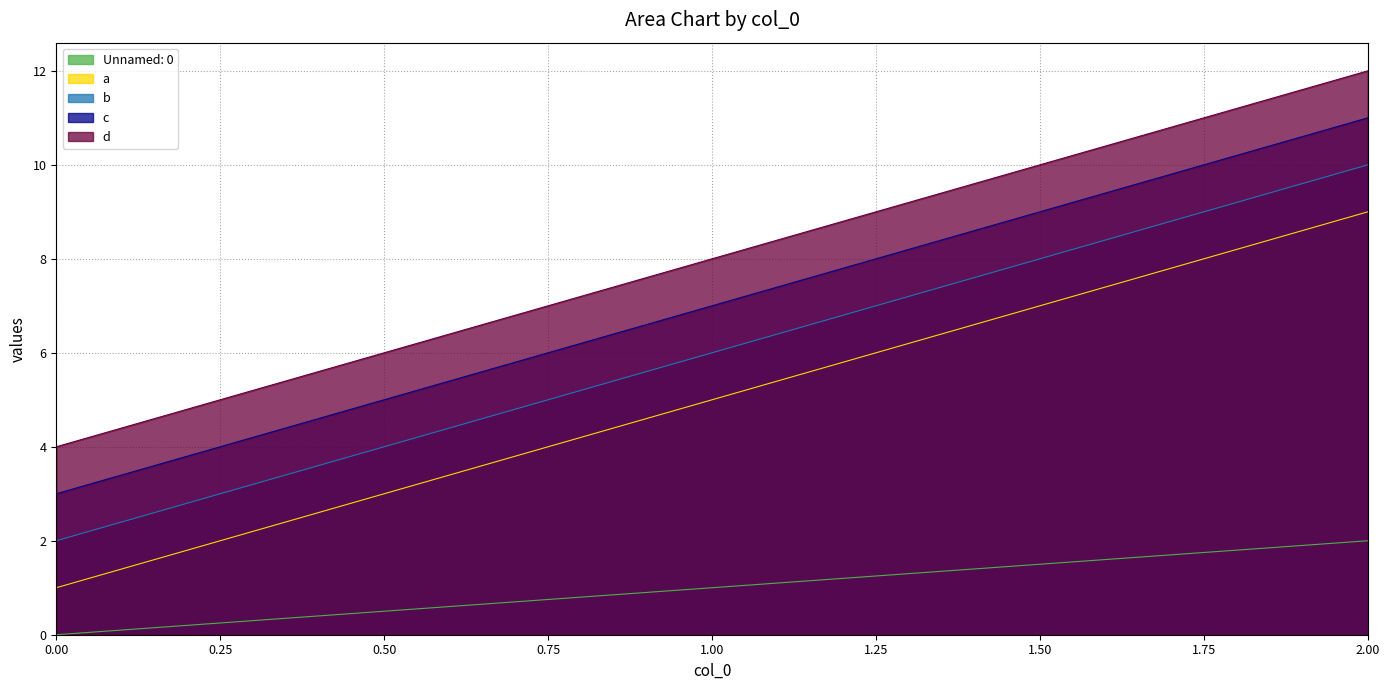

How many data points does each series have?

3